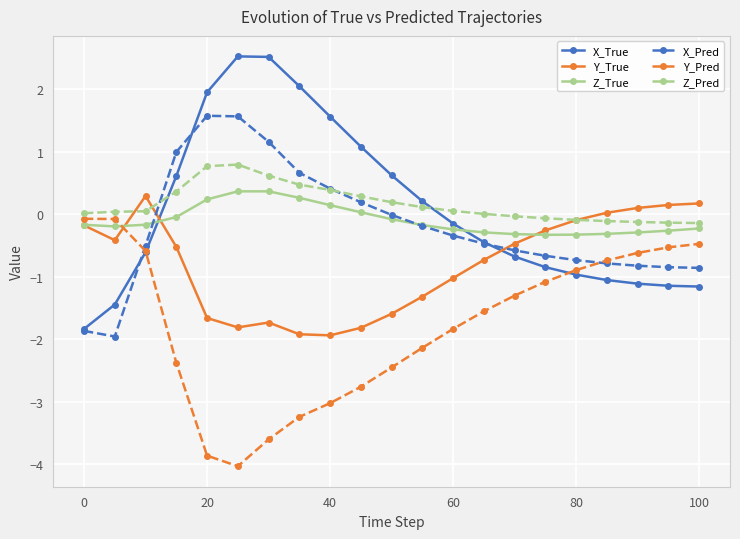

How many distinct data groups are displayed?

6